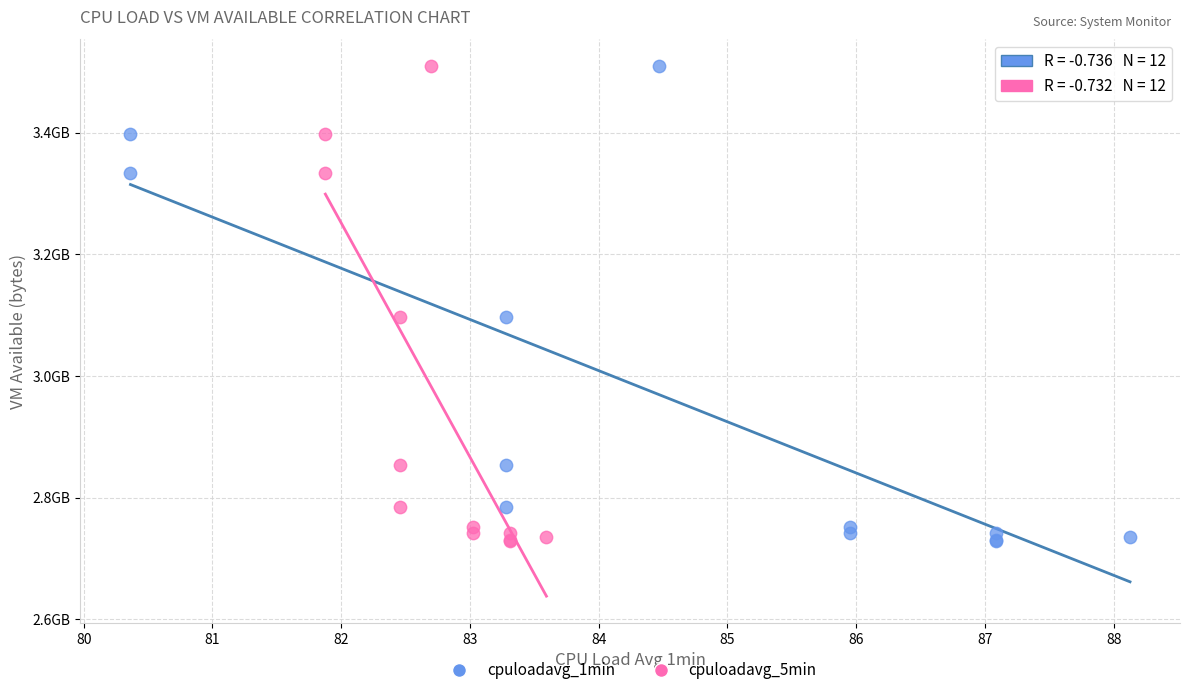

What are all the series names shown in the legend?

cpuloadavg_1min, cpuloadavg_5min